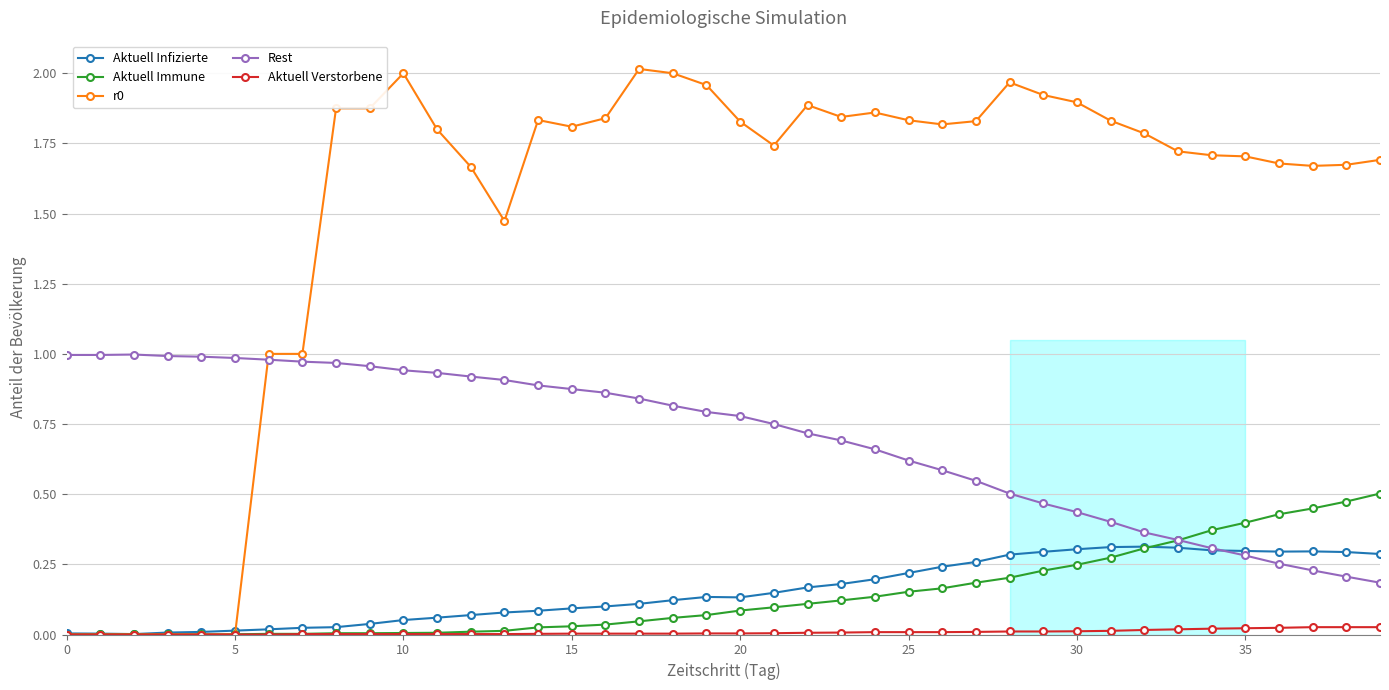

Where is Rest nearest to the value 0?

39